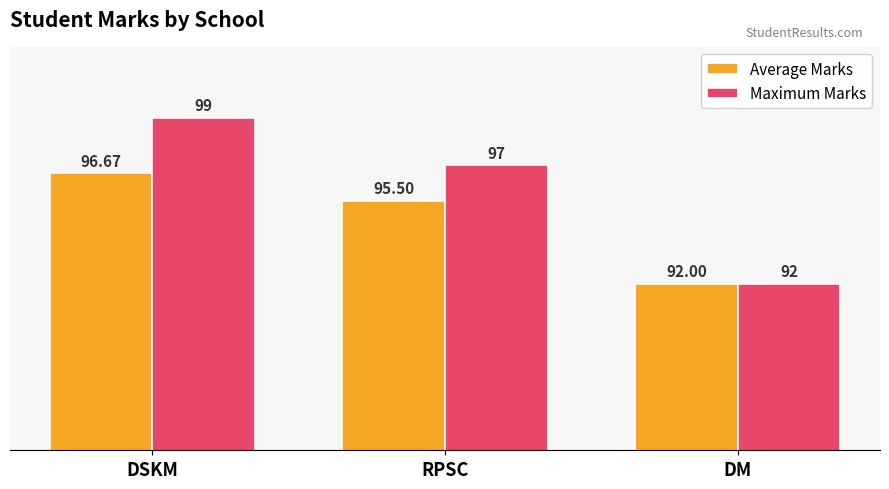

What position from the right is RPSC?

2